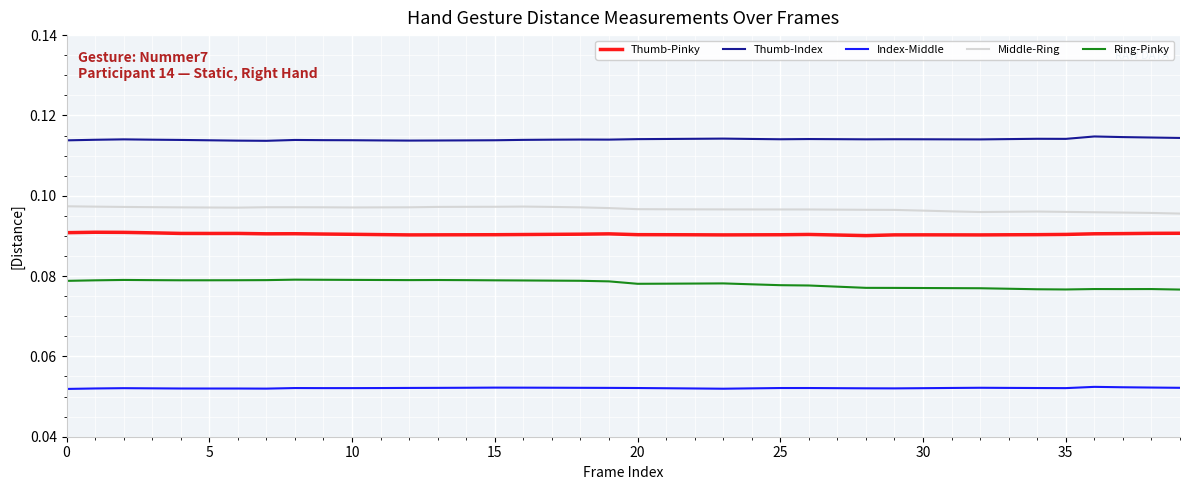

Which series has the widest spread of values?

Ring-Pinky